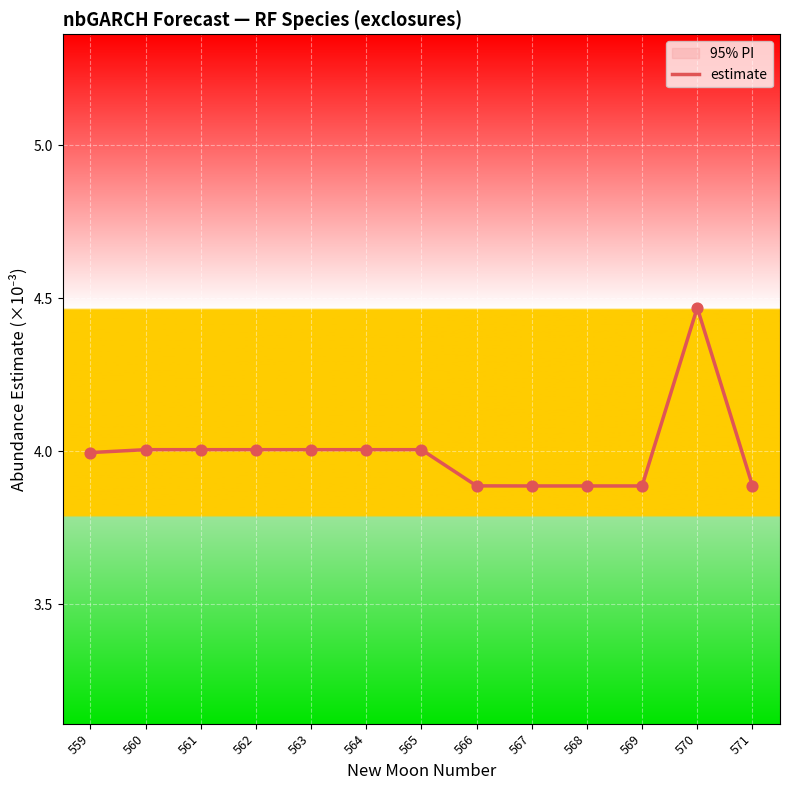

Which has a higher value, 565 or 567?

565